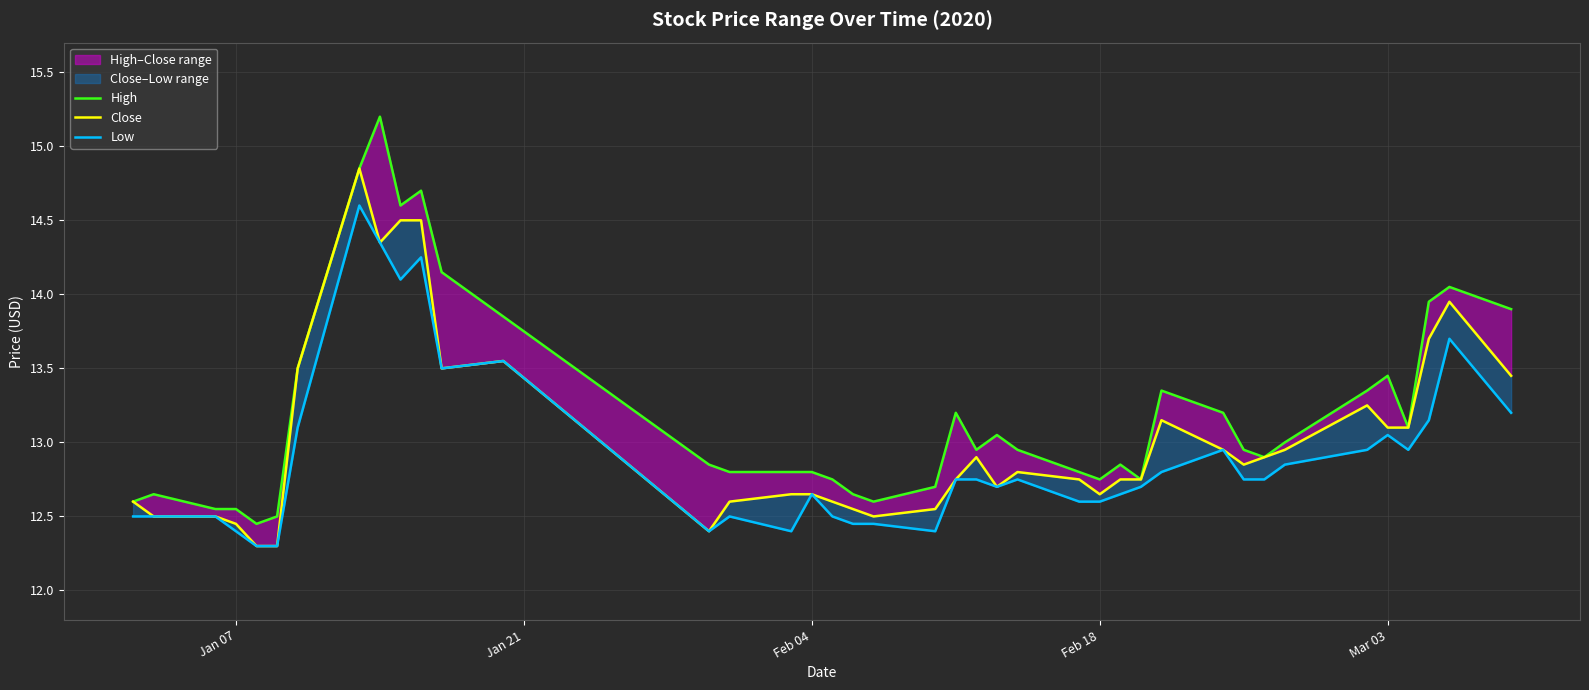

List the series in order of their overall mean, highest first.

High, Close, Low